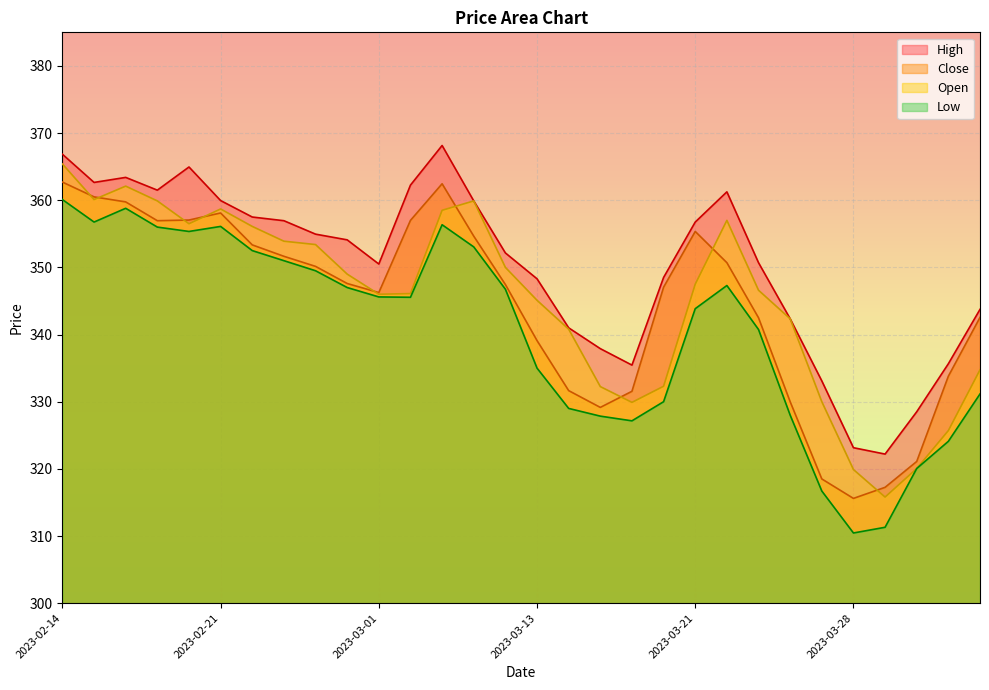

True or false: High has more than 0 points higher than both neighbors.

True